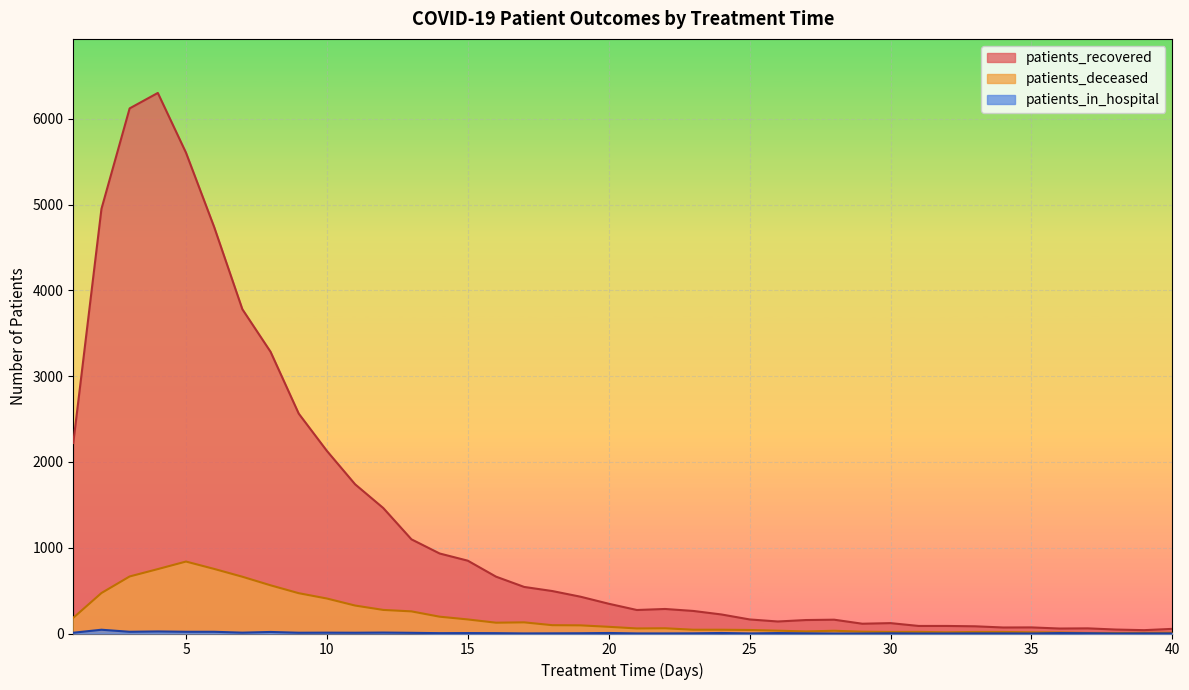

Which series has the largest total across all categories?

patients_recovered